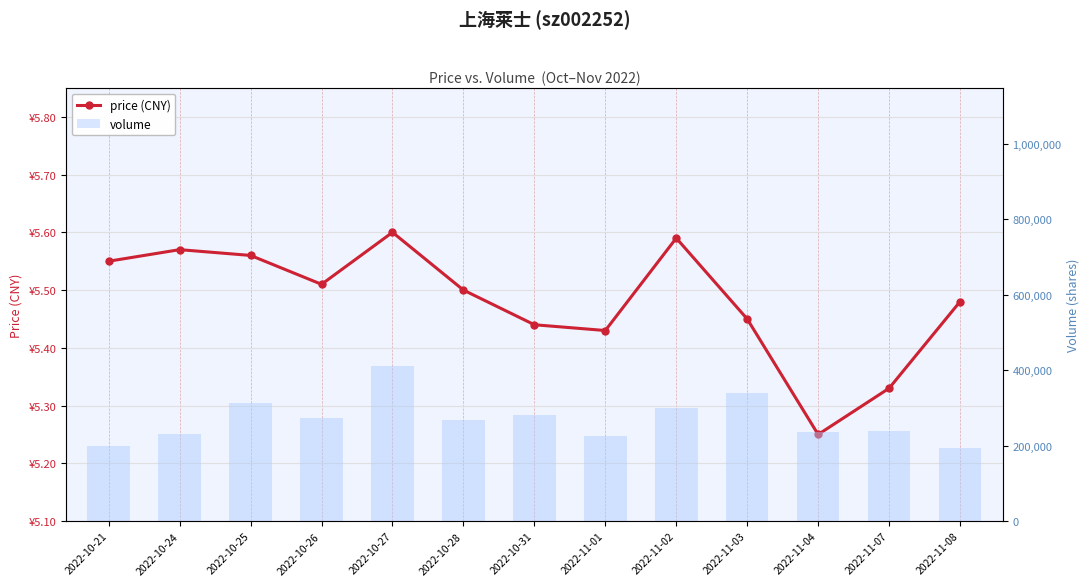

What is the sum of the volume values at 2022-10-25 and 2022-10-21?

514275.0